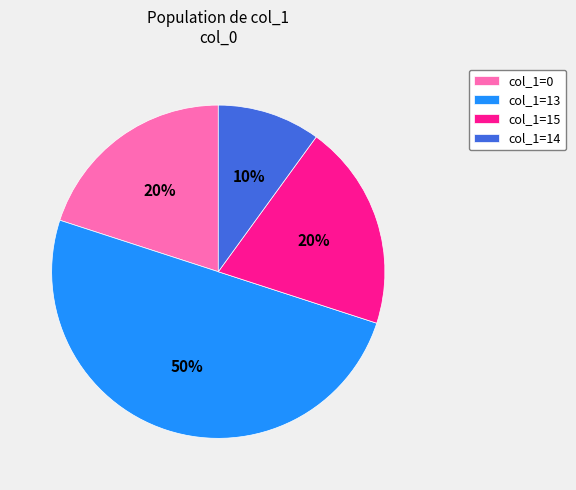

Approximately how many times larger is the value at col_1=0 compared to col_1=13?

0.4